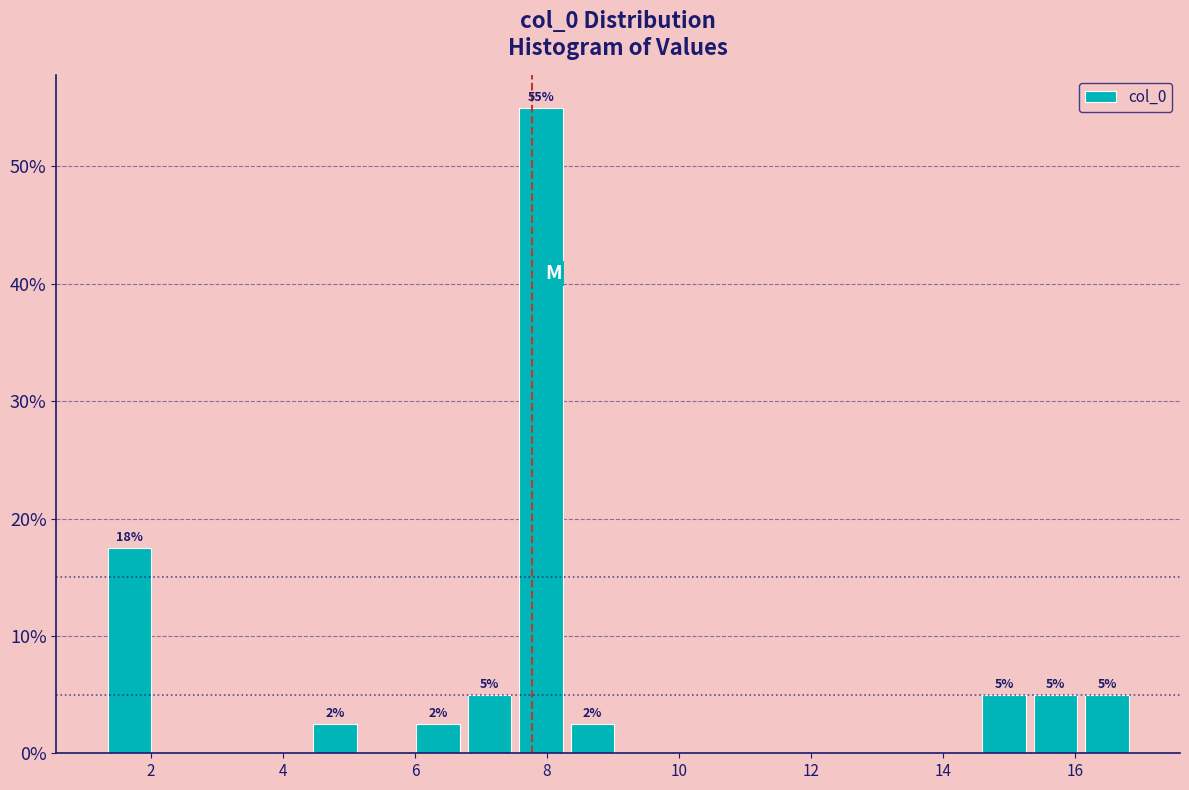

Around what value on the x-axis is the tallest bar? Give the approximate position of its centre, as read against the axis.

8.0